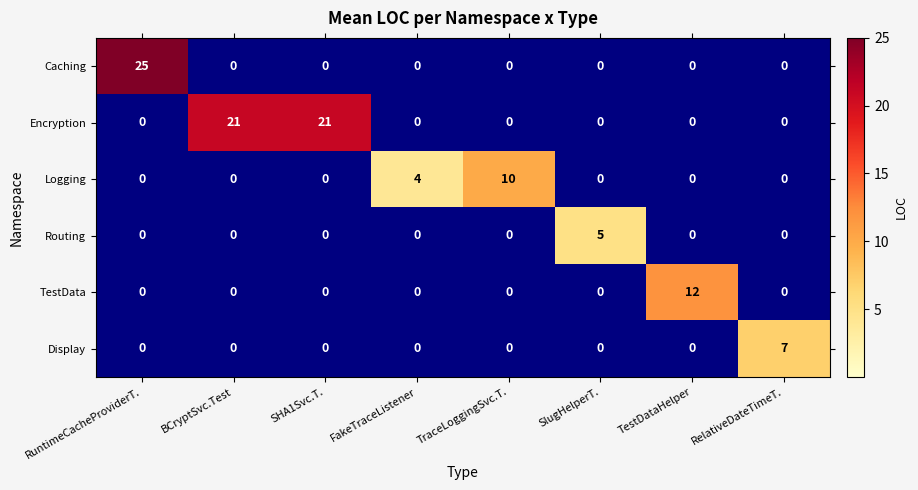

List the series in order of their peak value, lowest first.

Routing, Display, Logging, TestData, Encryption, Caching